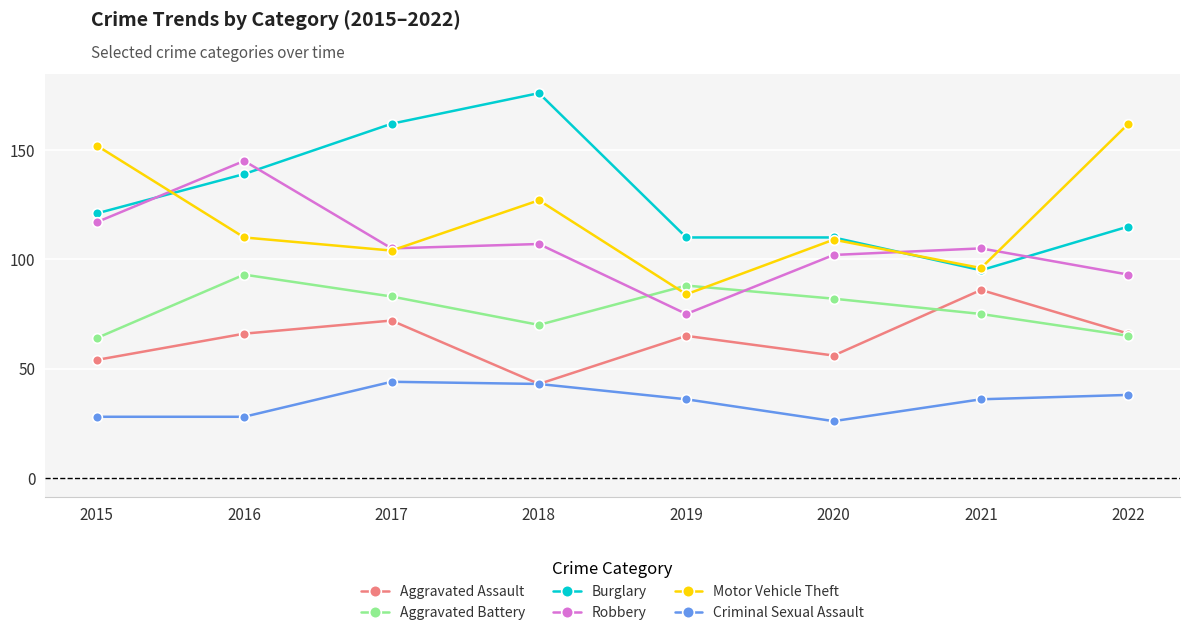

What is the difference between the highest and lowest values at 2018?

133